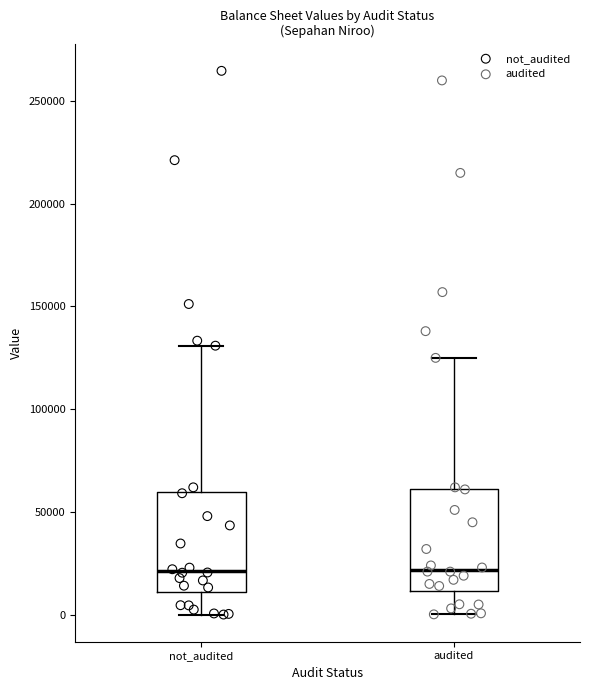

Where does the upper whisker of the box for not_audited end on the y-axis? The values are not printed on the chart, so give them approximately, as read against the axis.

130000